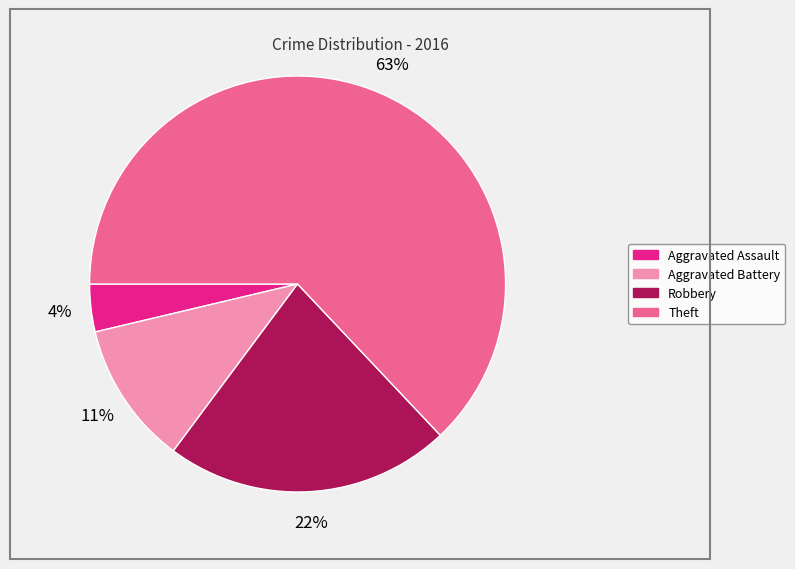

Which category has the biggest portion of the pie?

Theft